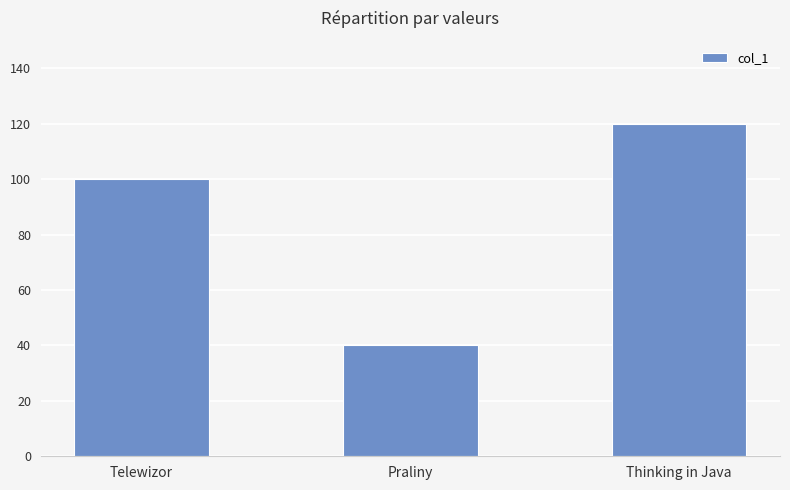

The chart shows a value of 25 at Praliny. True or false?

False